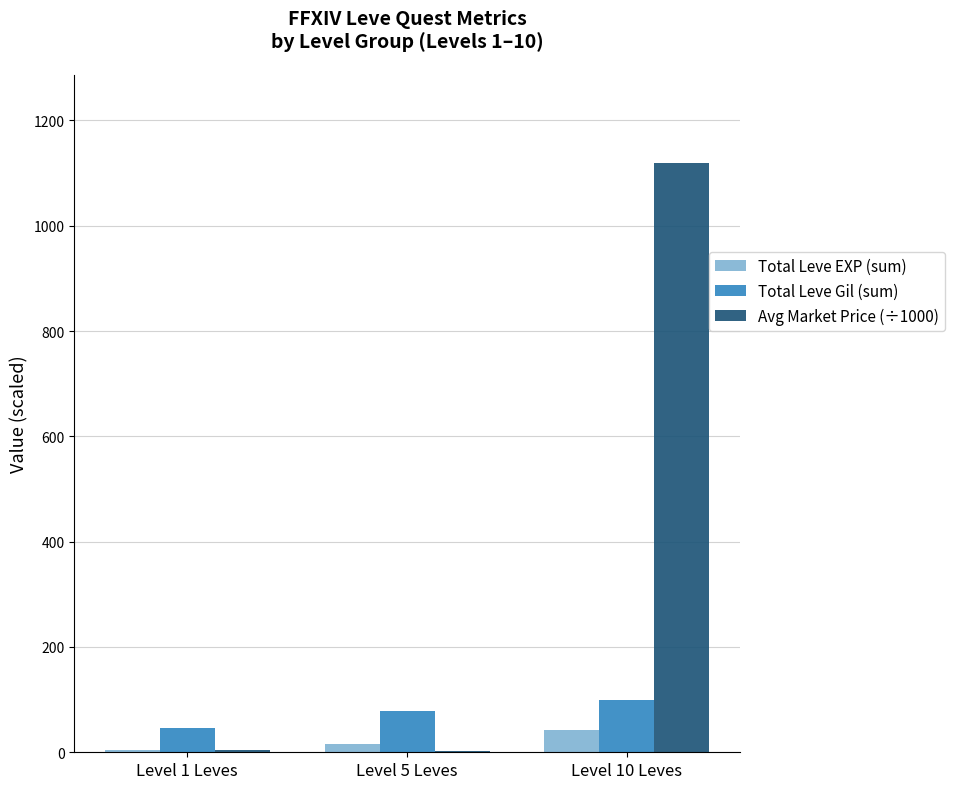

What is the sum of the Total Leve Gil (sum) values at Level 1 Leves and Level 10 Leves?

144.0